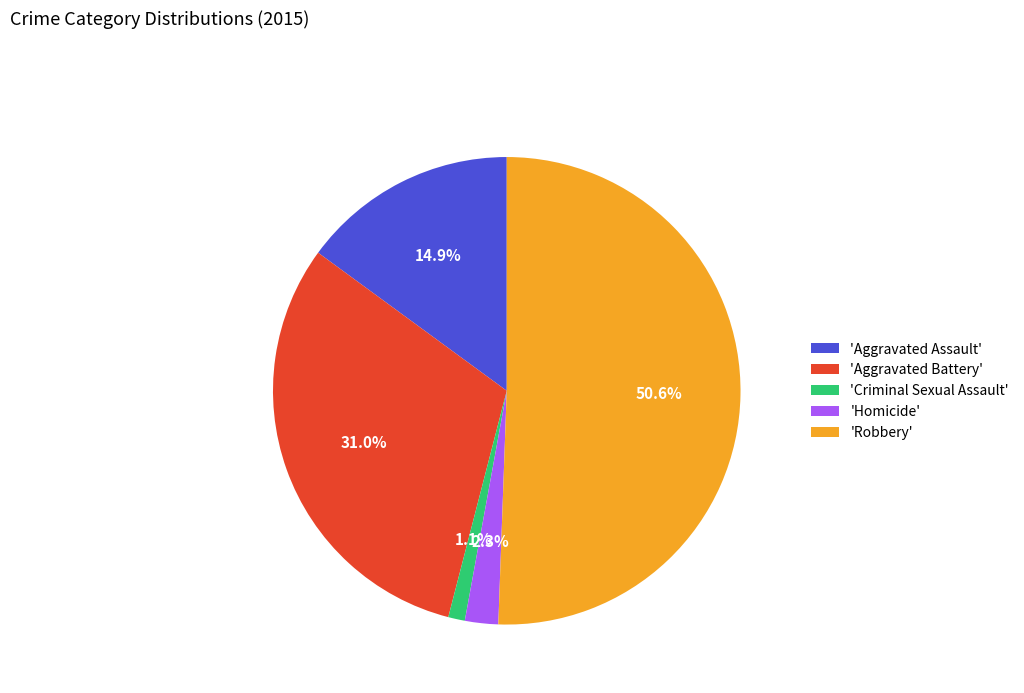

How many slices are in this pie chart?

5